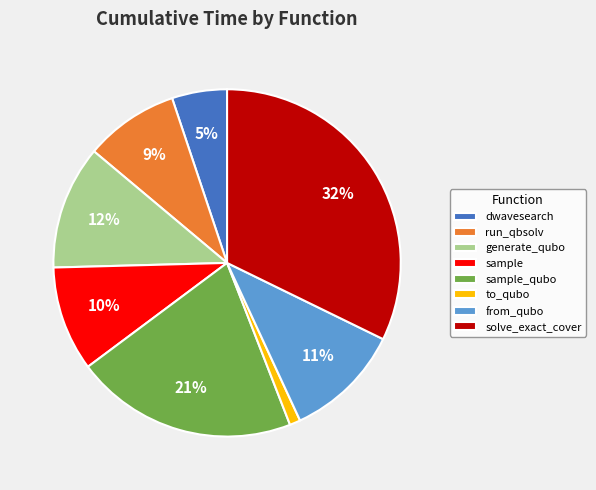

Rank the categories by value from lowest to highest.

to_qubo, dwavesearch, run_qbsolv, sample, from_qubo, generate_qubo, sample_qubo, solve_exact_cover